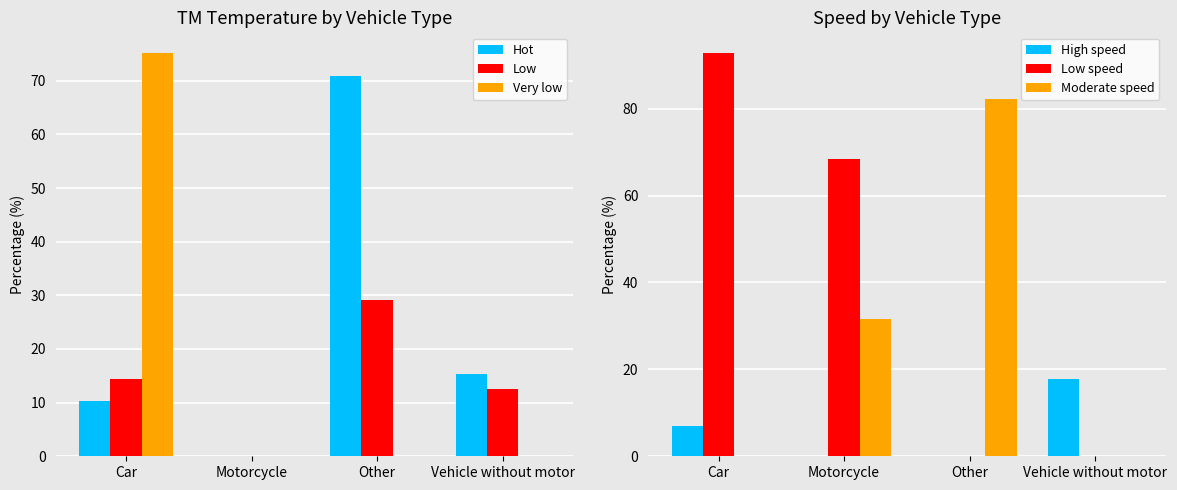

Does the chart contain stacked bars?

No